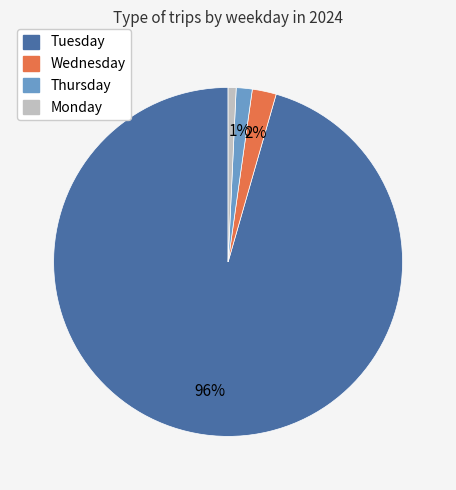

Does any single category account for the majority?

Yes